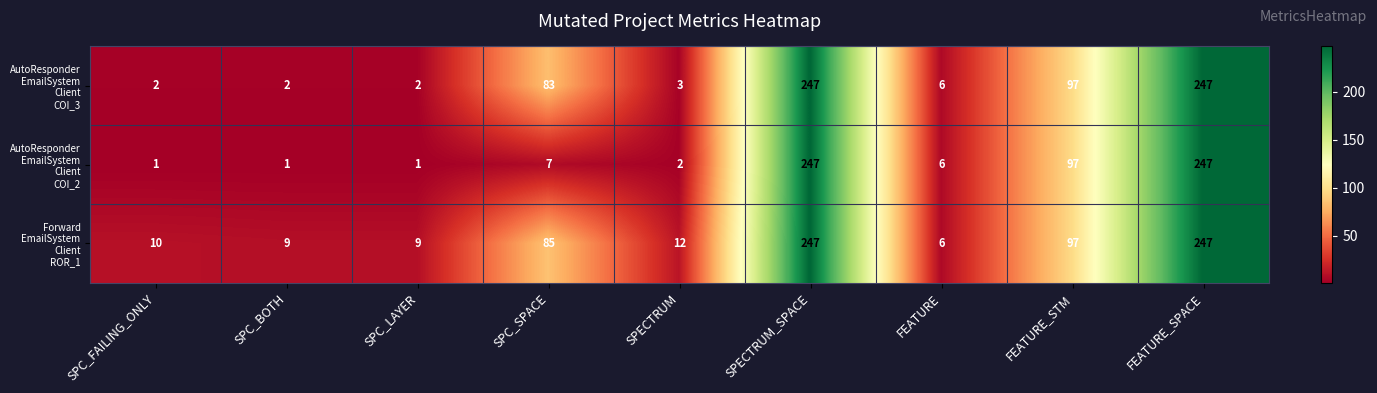

What is the difference between the highest and lowest values at SPC_LAYER?

8